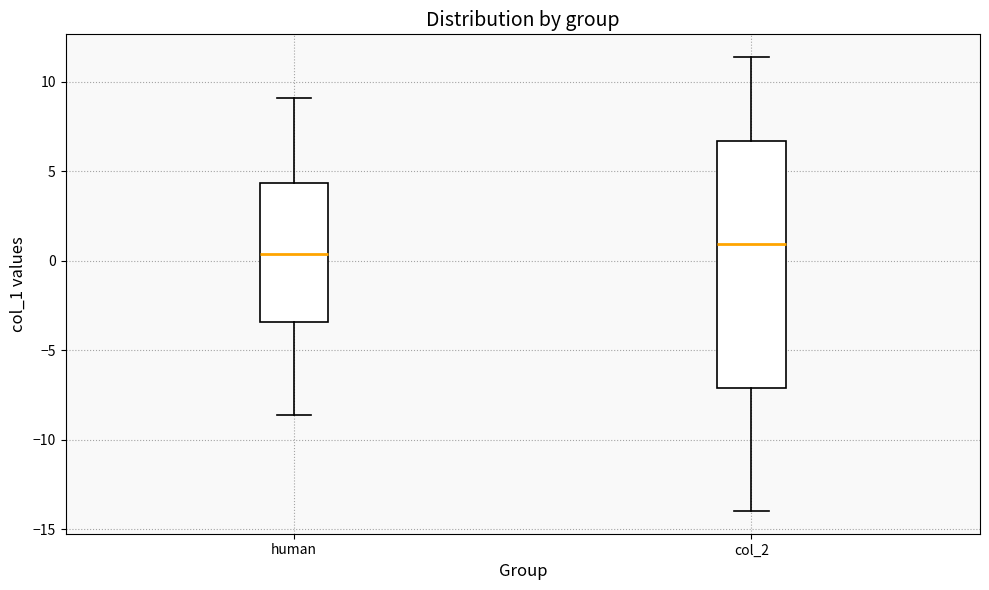

Reading left to right, transcribe this box plot: for each box, give where its median line is, the range the box spans, and where its two whiskers end, as read against the y-axis. The values are not printed on the chart, so give them approximately, as read against the axis.

human: median 0.5, box -3.5 to 4.5, whiskers -8.5 to 9.0
col_2: median 1.0, box -7.0 to 6.5, whiskers -14.0 to 11.5